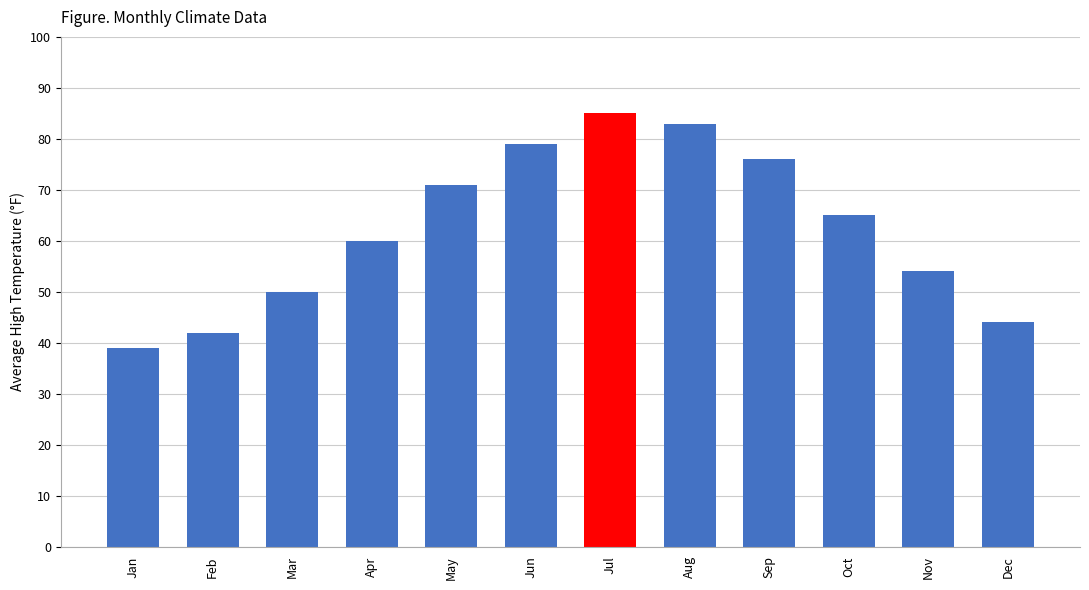

How many bars are there in total?

12